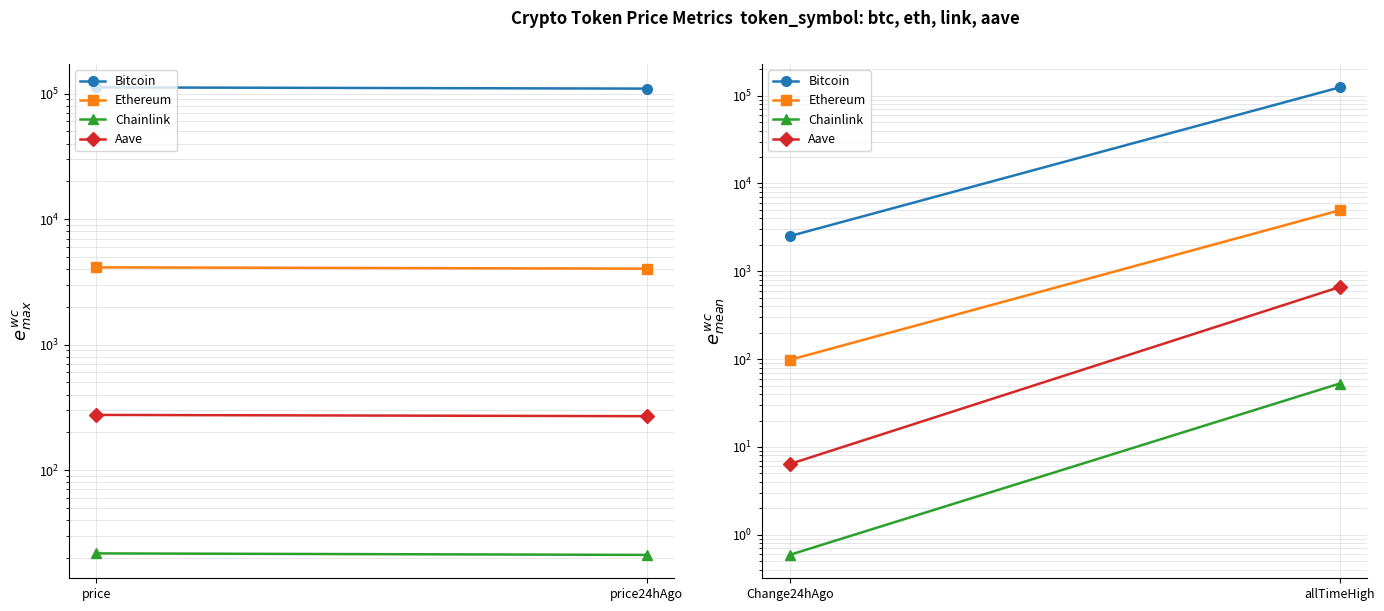

How many categories are shown in the chart?

2